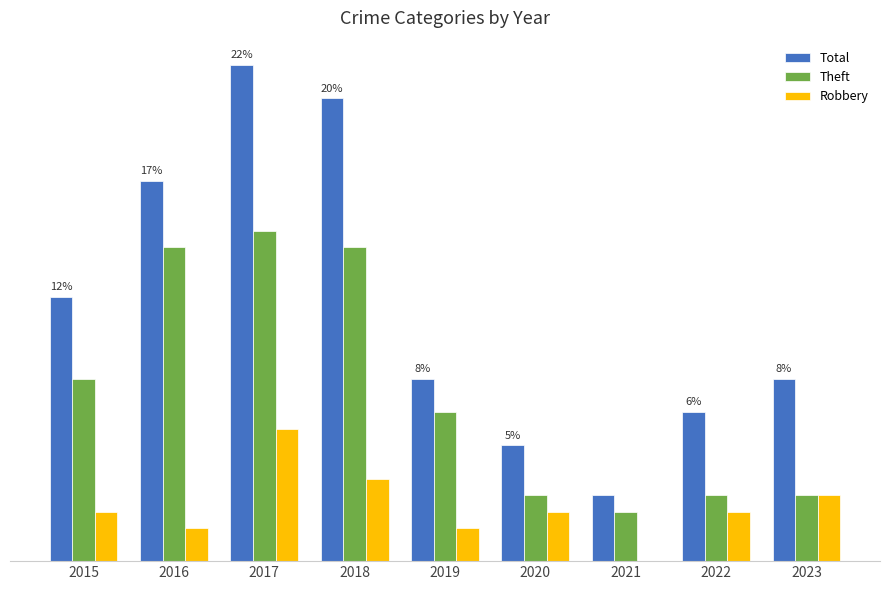

What is the difference between the Total values at 2018 and 2016?

5